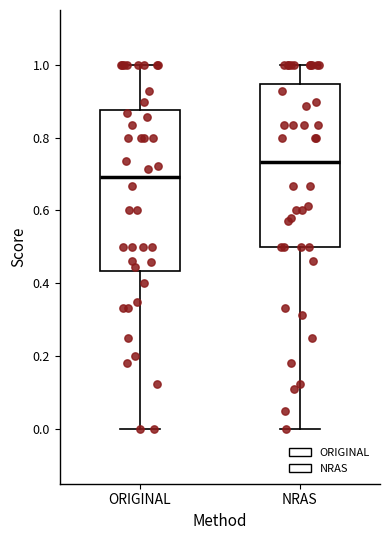

Where does the lower whisker of the box for NRAS end on the y-axis? The values are not printed on the chart, so give them approximately, as read against the axis.

0.00